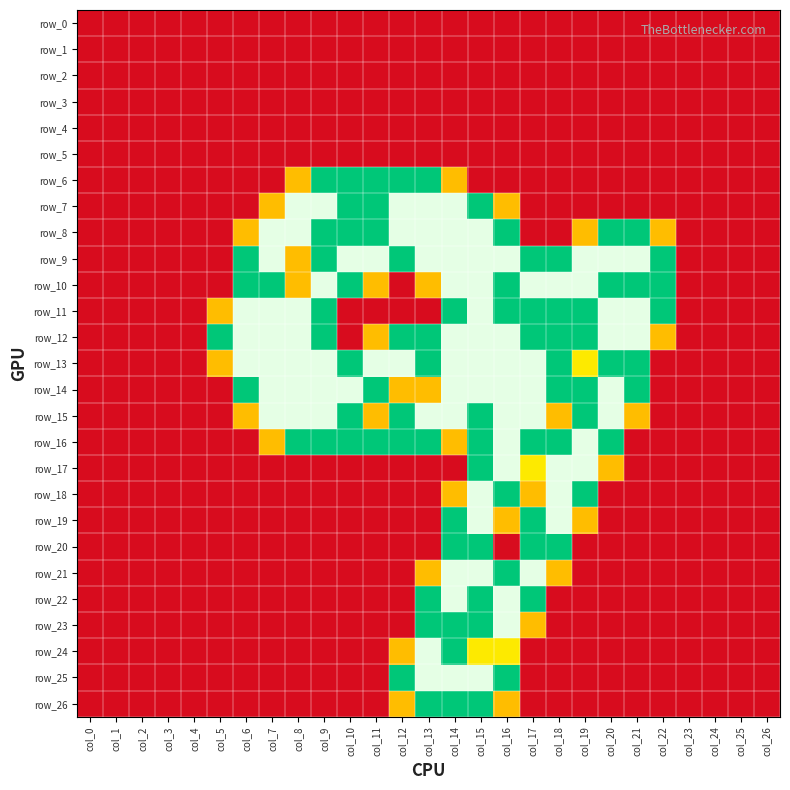

Which category has the highest value across all series?

col_8